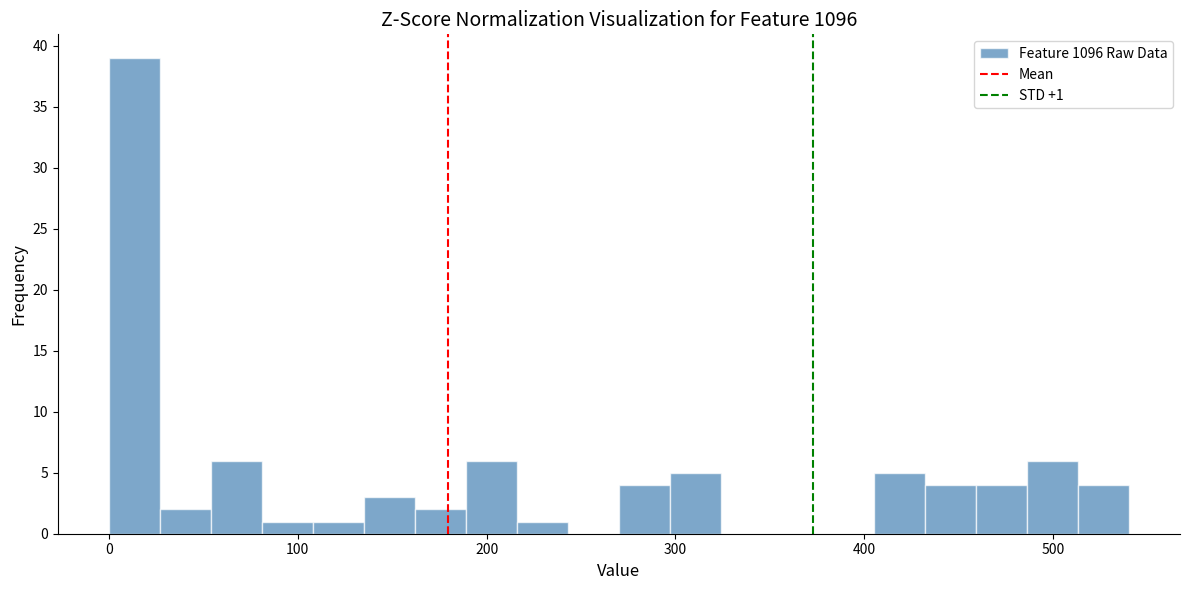

Around what value on the x-axis is the tallest bar? Give the approximate position of its centre, as read against the axis.

10